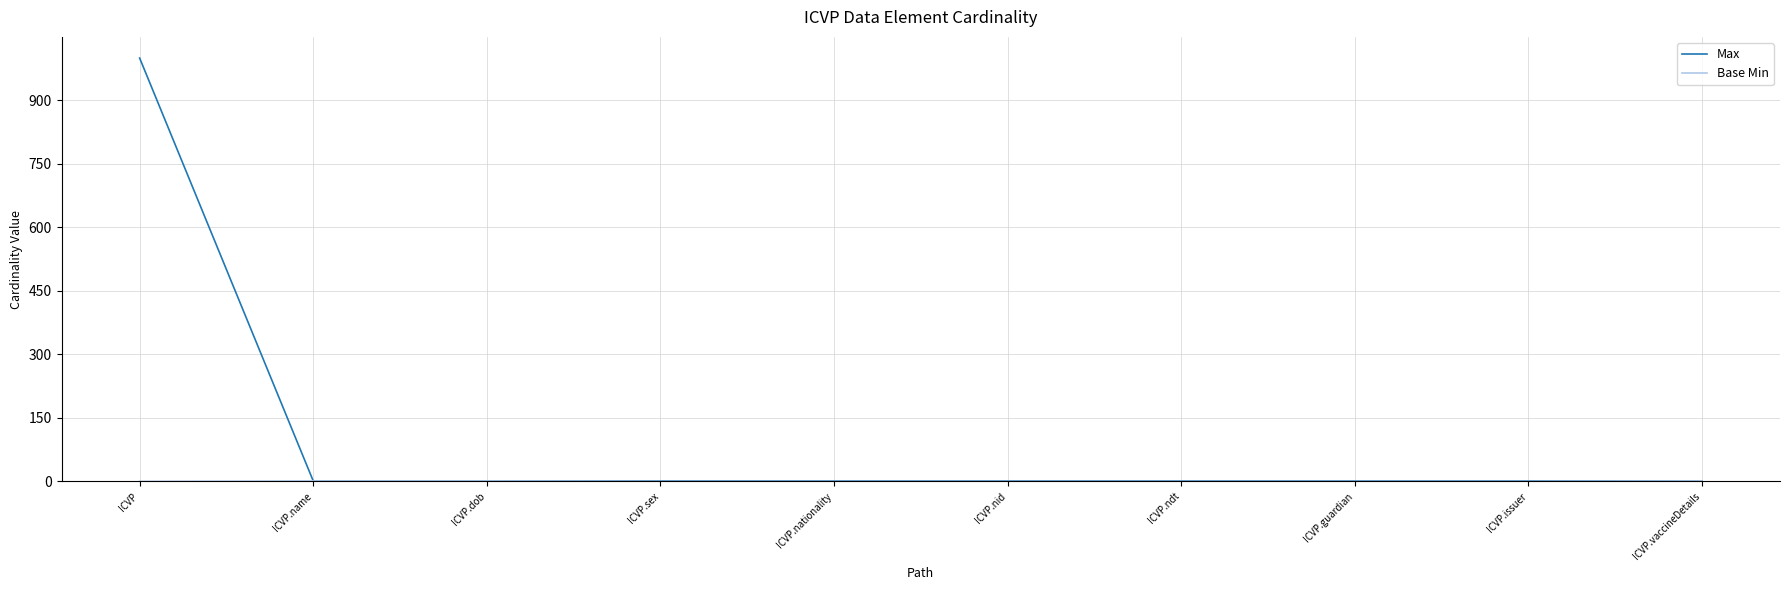

Which series has the largest range (max minus min)?

Max